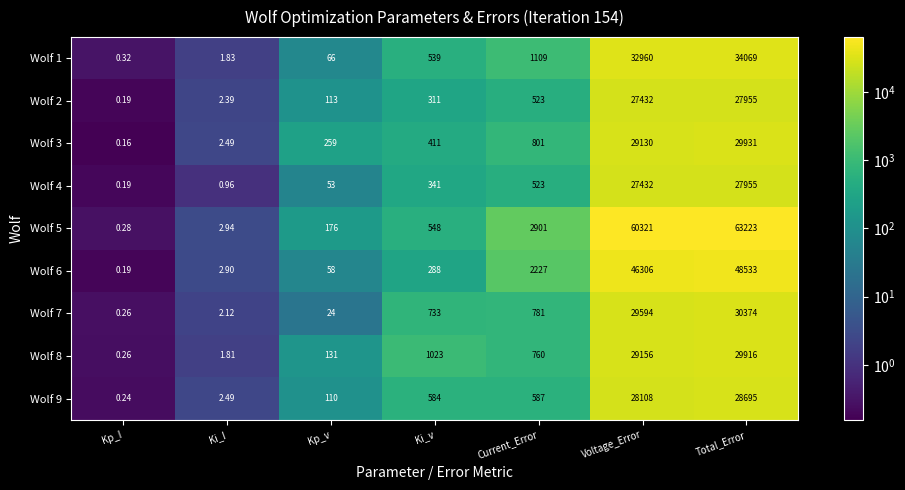

Which category has the lowest value in the Wolf 3 series?

Kp_I